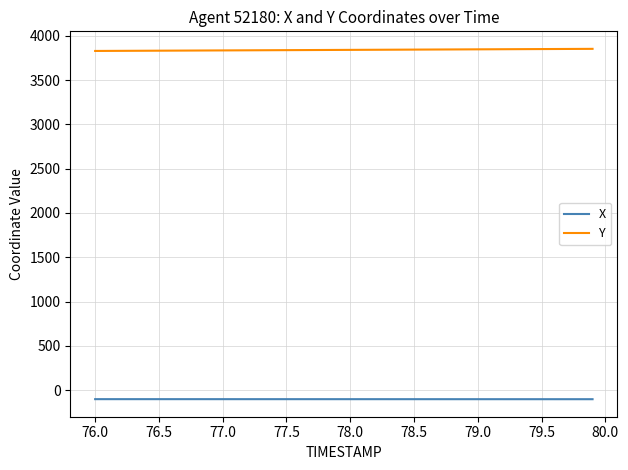

Count the number of categories in the chart.

40